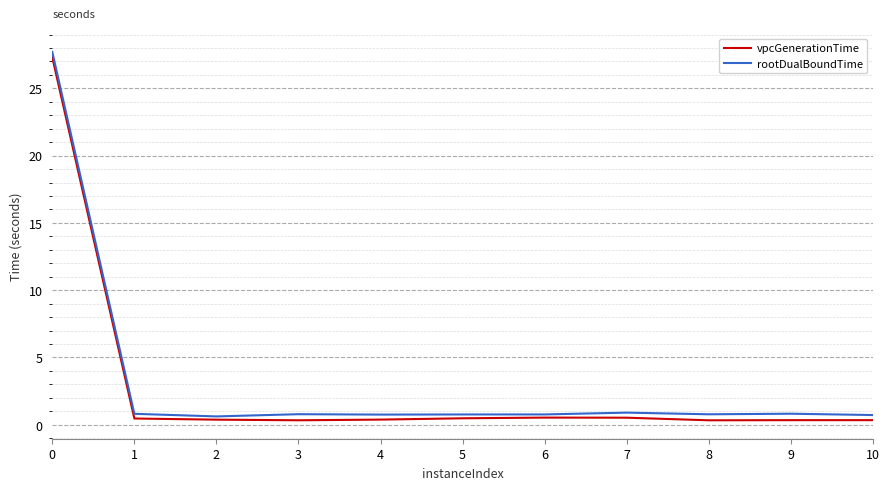

How many distinct data groups are displayed?

2